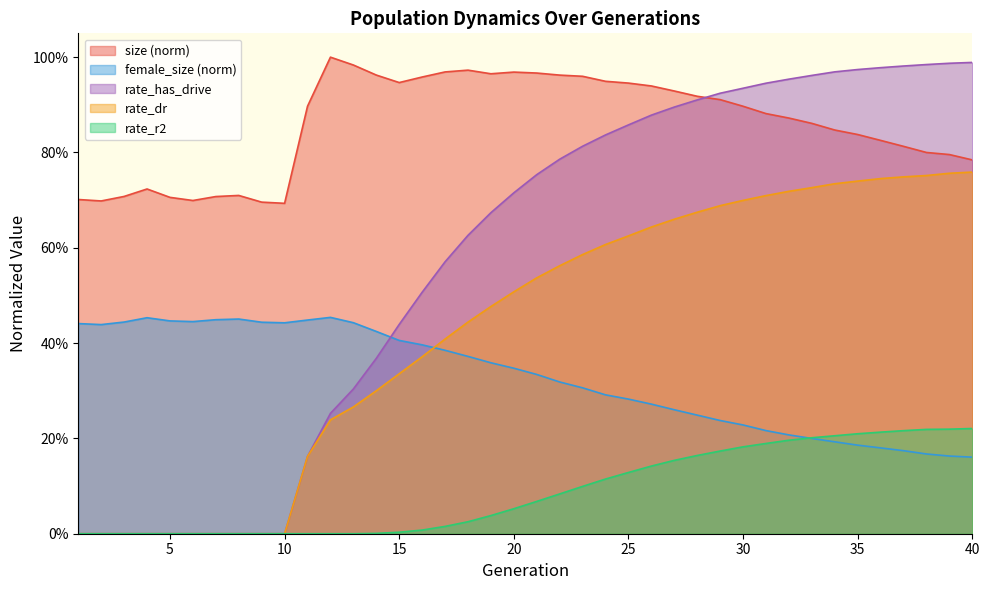

What are all the series names shown in the legend?

size (norm), female_size (norm), rate_has_drive, rate_dr, rate_r2